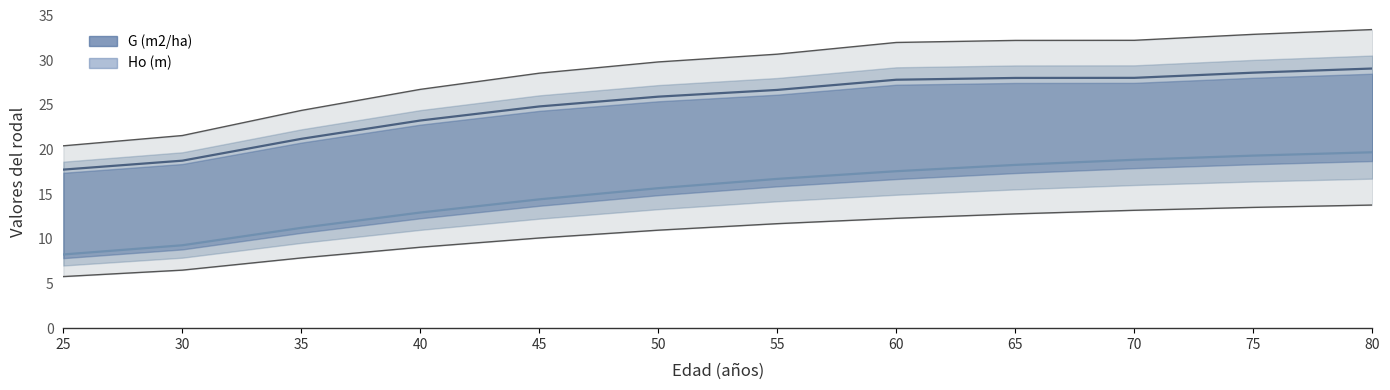

True or false: Ho (m) and Ho lower bound cross at least once.

False